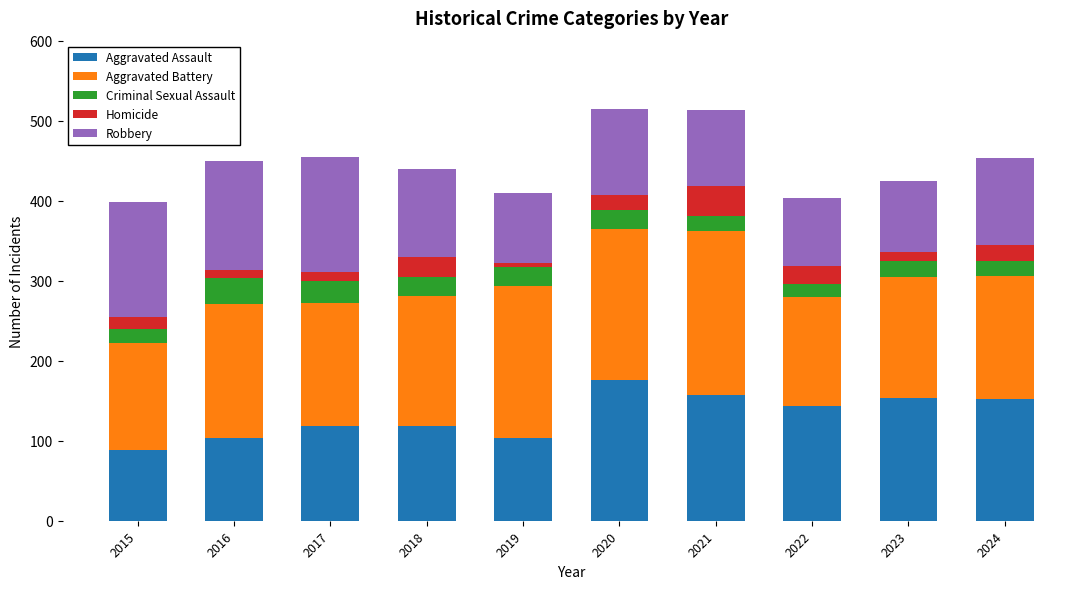

At which label does Aggravated Assault reach its peak?

2020